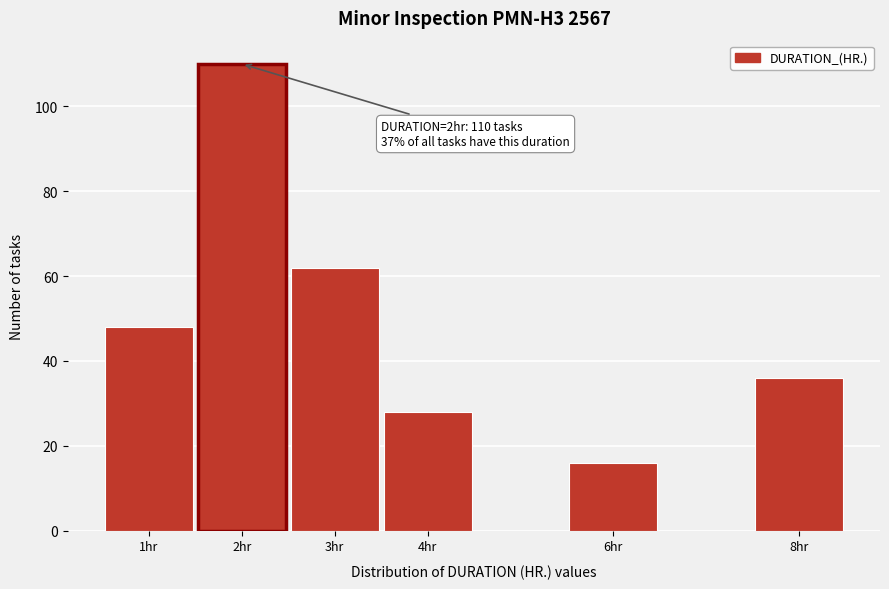

Reading left to right, transcribe all the data shown in this chart.

48	110	62	28	16	36